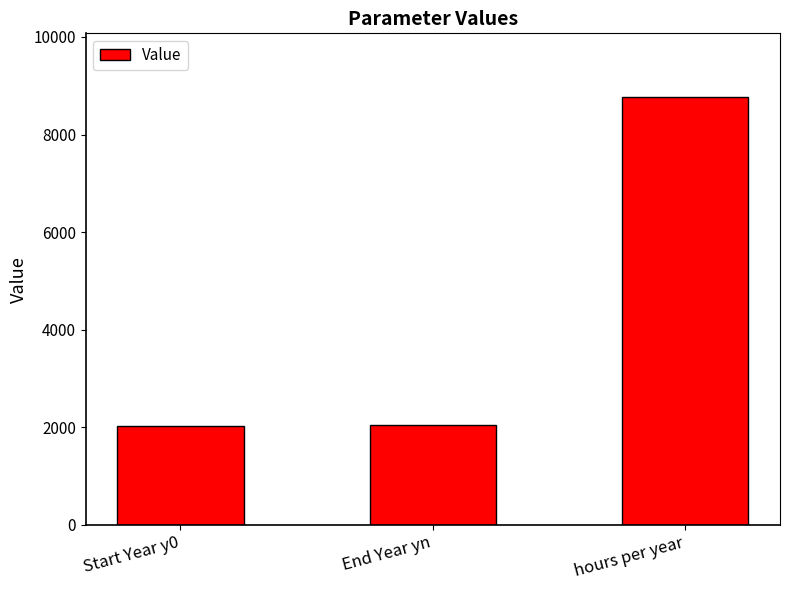

How many distinct data groups are displayed?

1